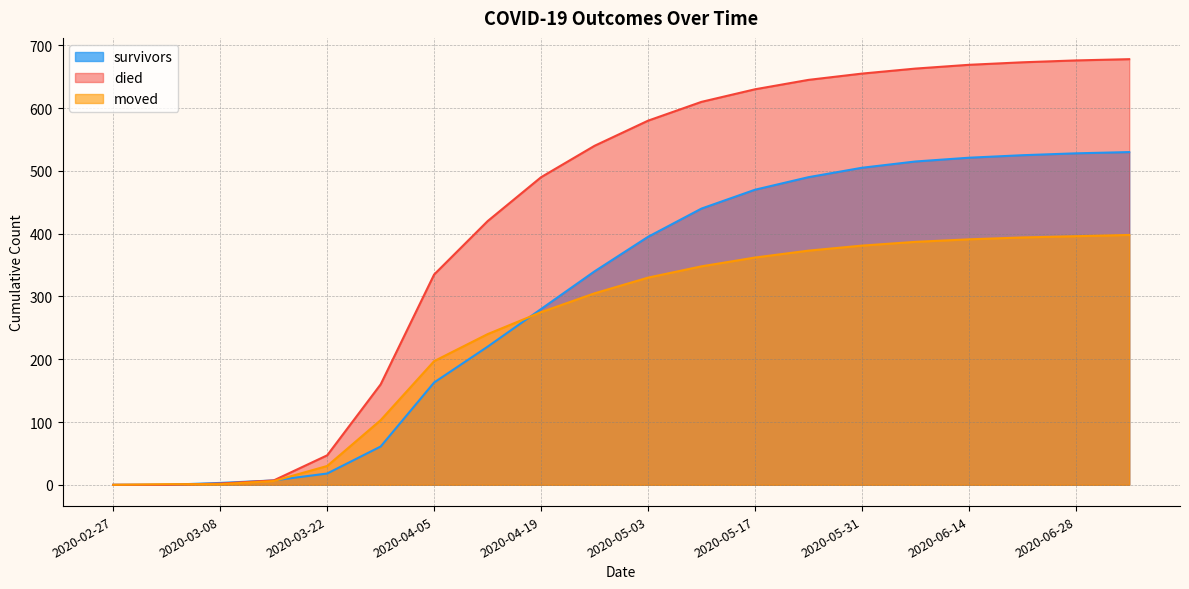

At which label does died first exceed 580?

2020-05-10